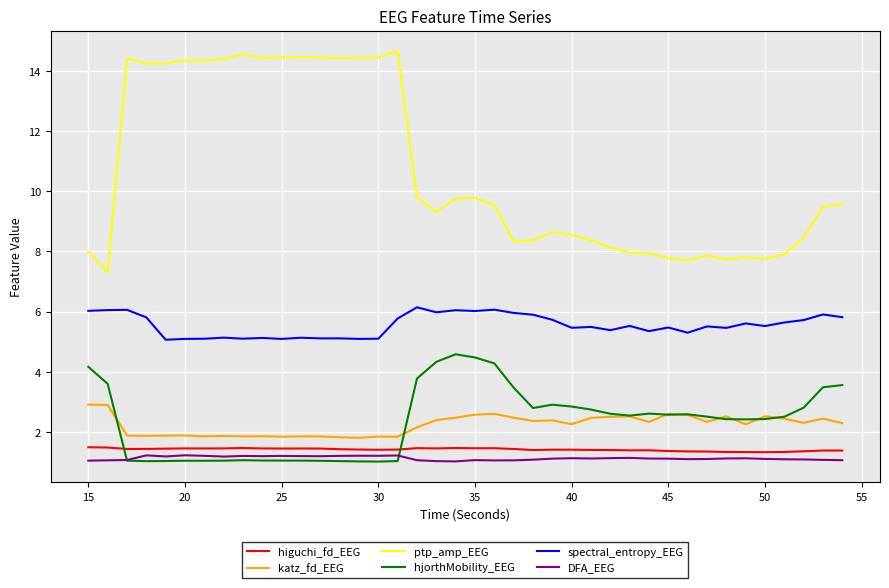

What is the lowest value of the DFA_EEG series?

1.0